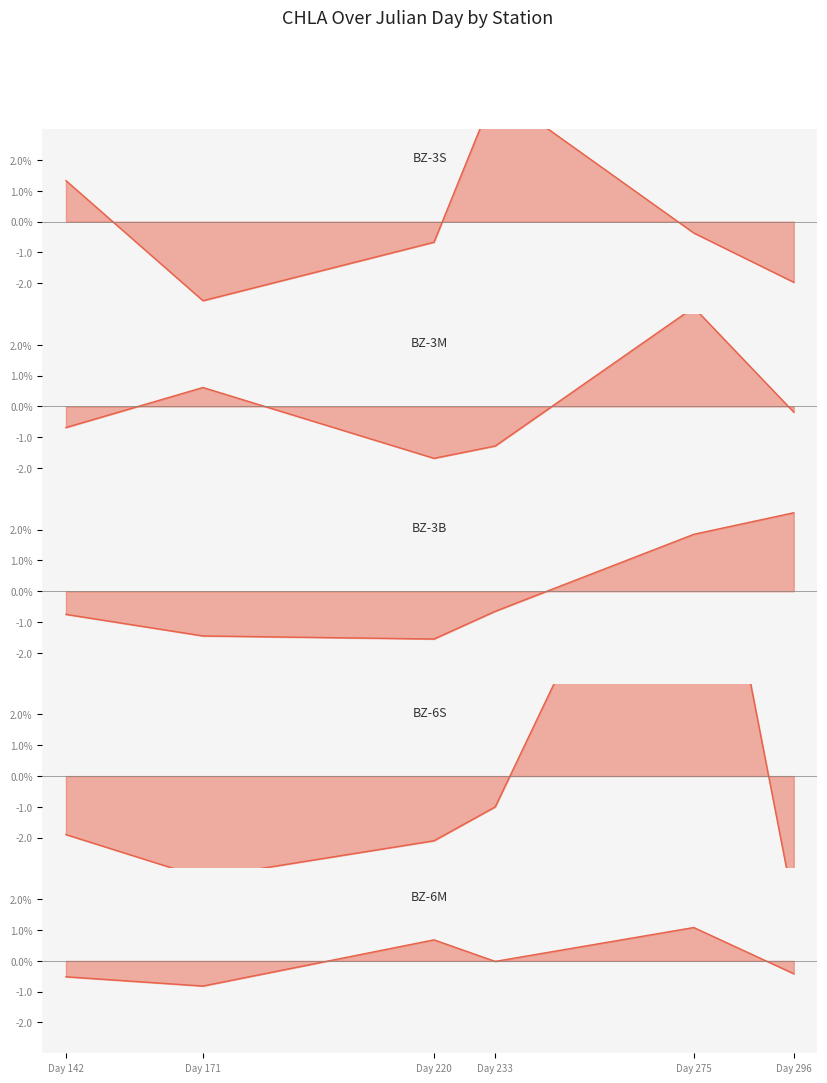

Which series has the largest range (max minus min)?

BZ-6S